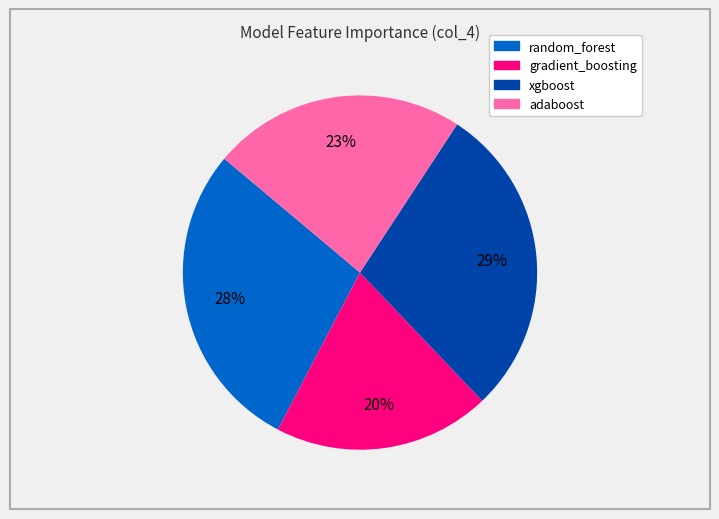

How many slices are in this pie chart?

4